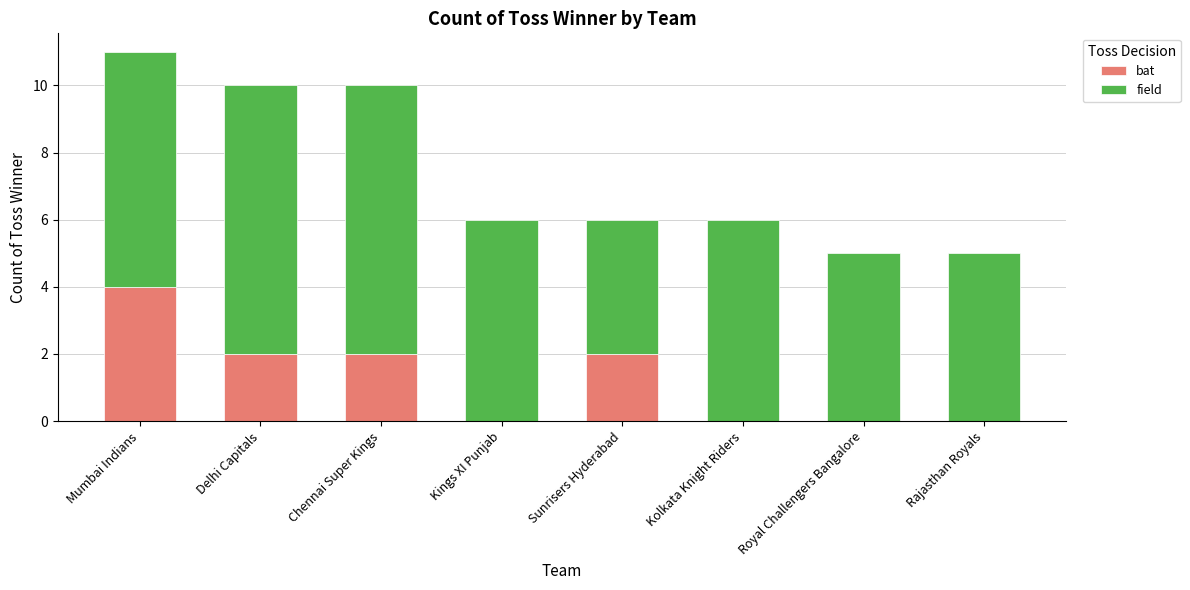

At which category is the sum across all series the highest?

Mumbai Indians